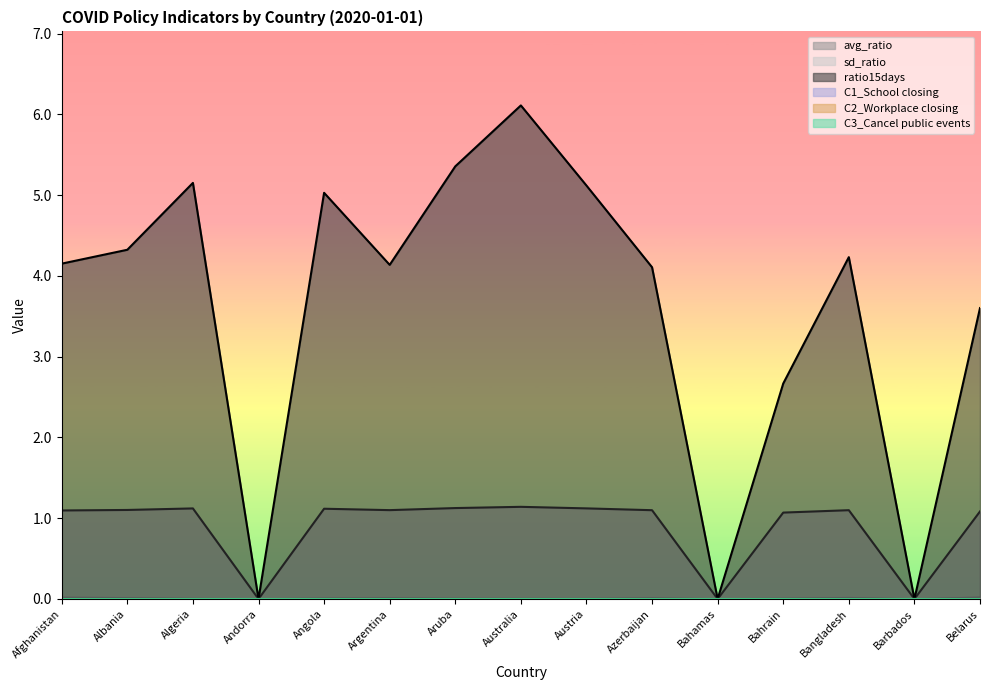

True or false: avg_ratio and sd_ratio intersect in this chart.

False